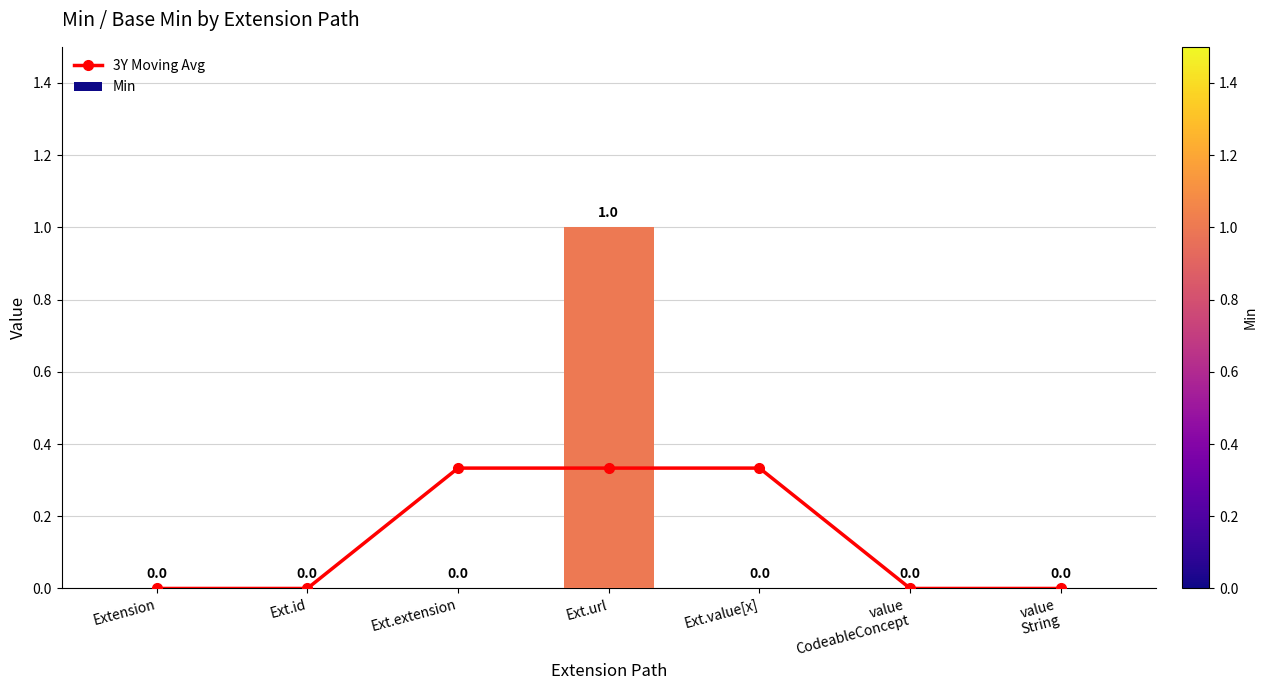

How many categories are shown in the chart?

7